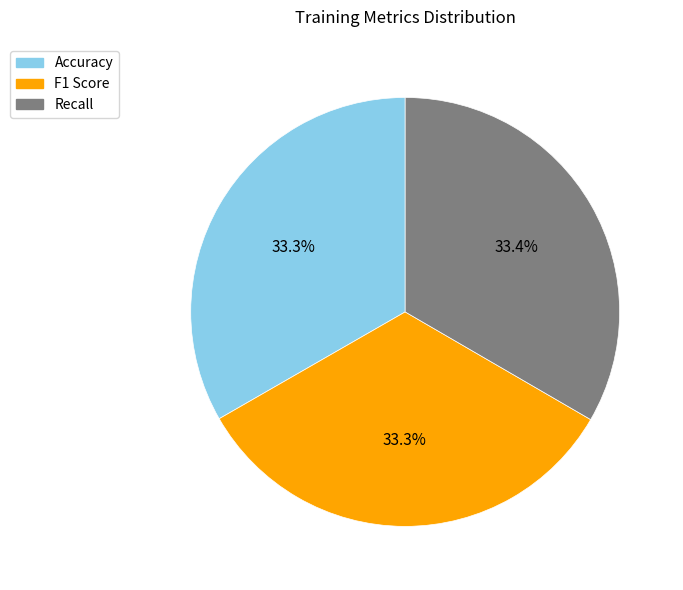

How much of the chart is everything except F1 Score?

66.7%